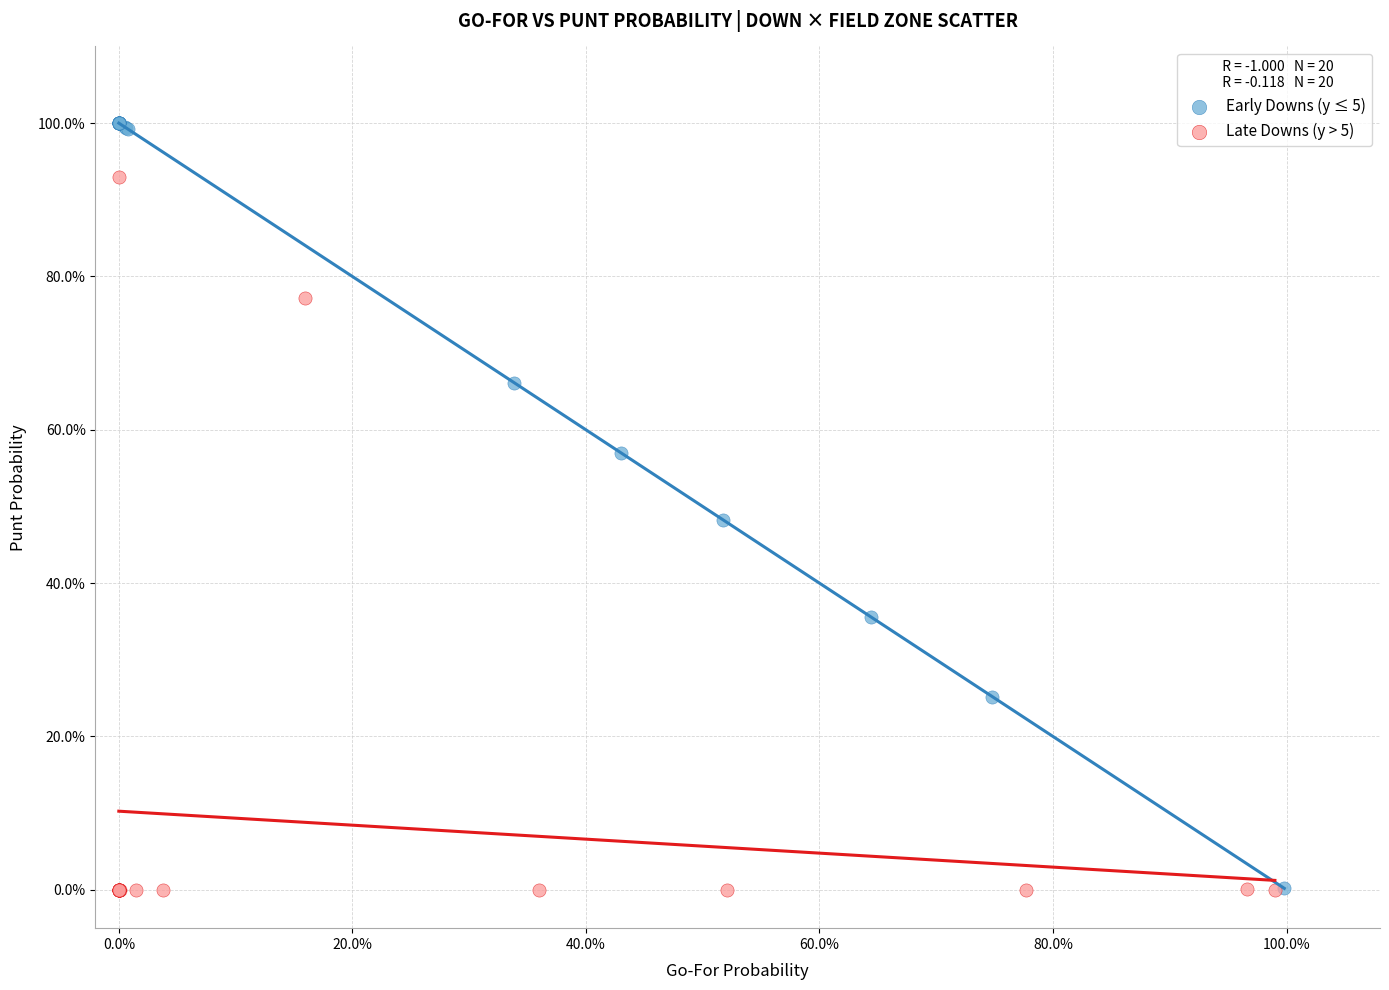

Which series has the widest spread of Y values?

Early Downs (y ≤ 5)